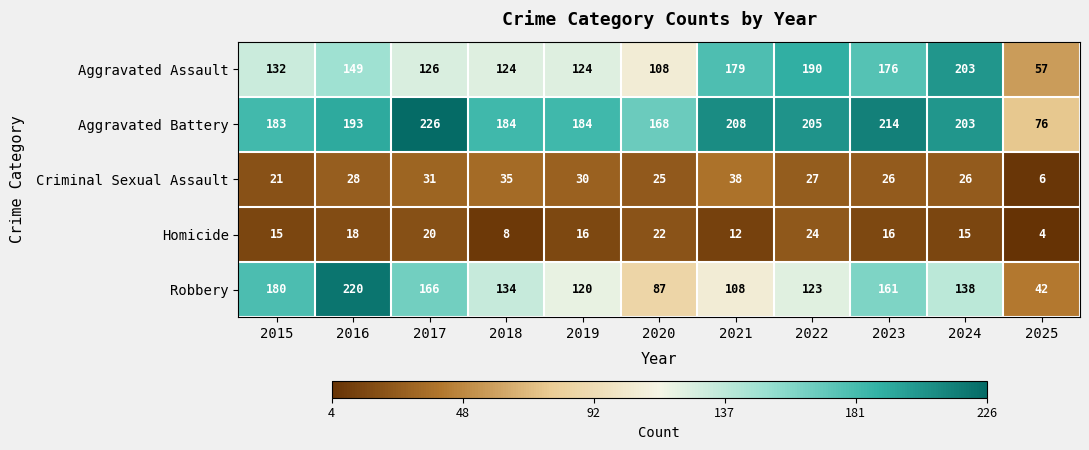

What is the sum of all Criminal Sexual Assault values?

293